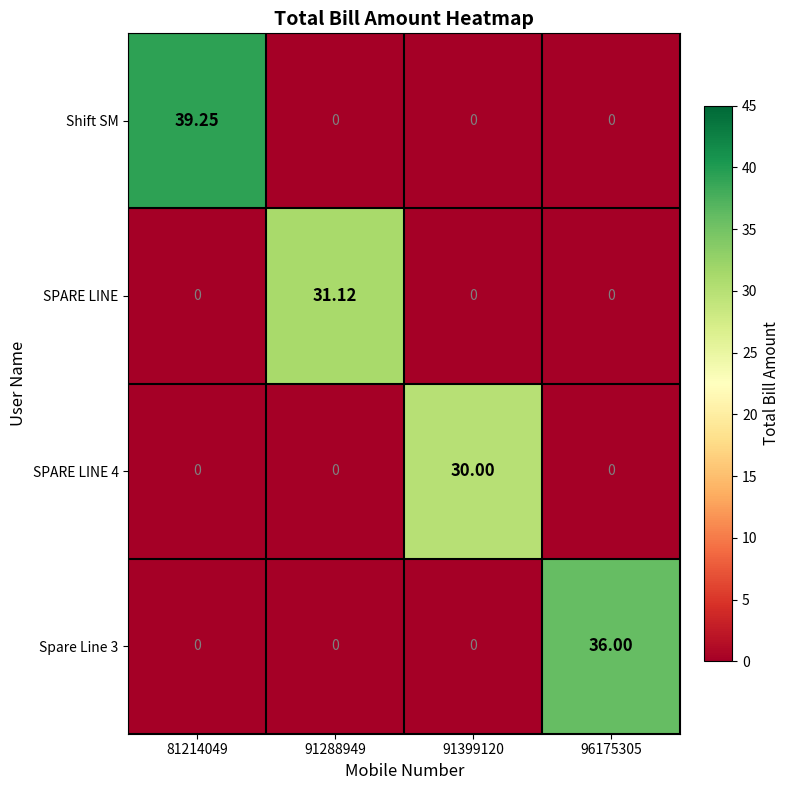

Which series has the largest total across all categories?

Shift SM